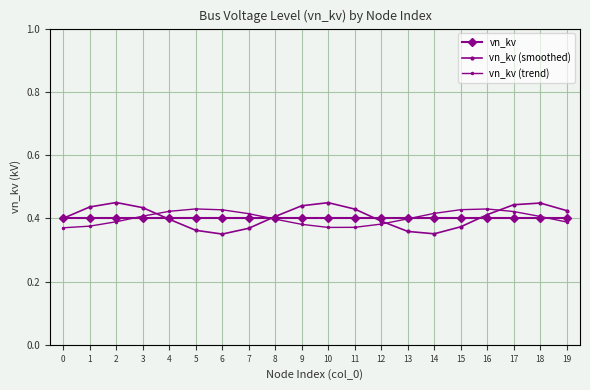

How many lines are shown in the chart?

3